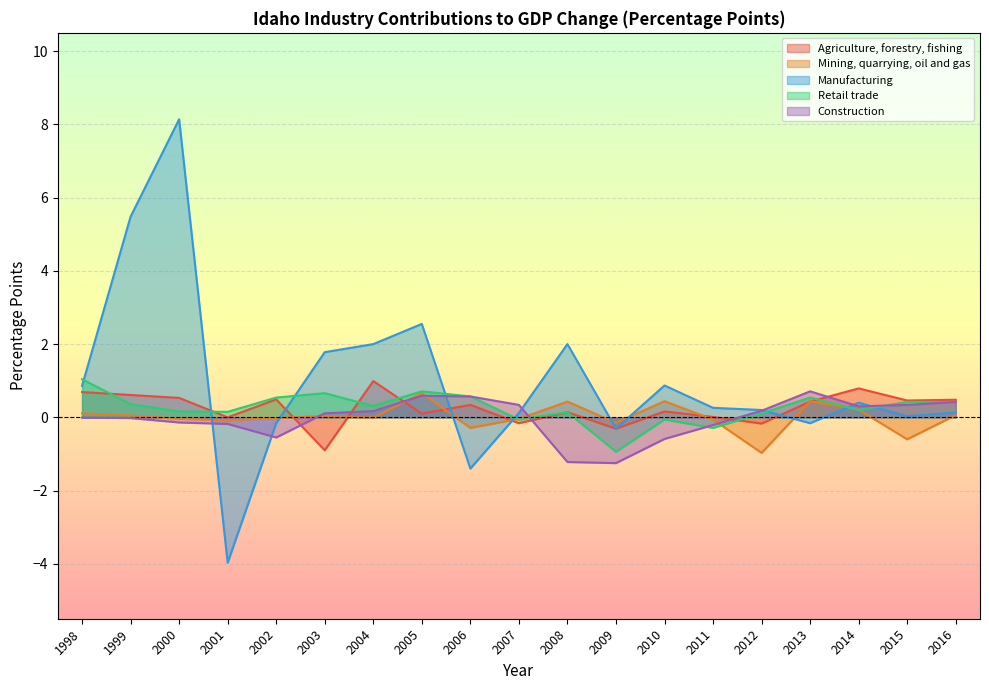

What is the difference between the Agriculture, forestry, fishing values at 2014 and 2004?

0.2